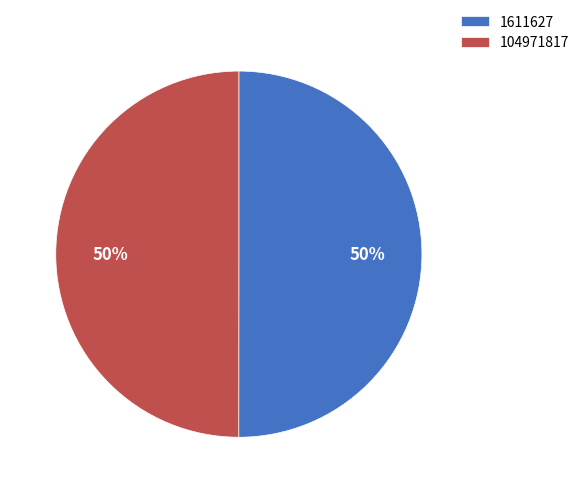

Is it true that 1611627 is 44% of the pie?

False